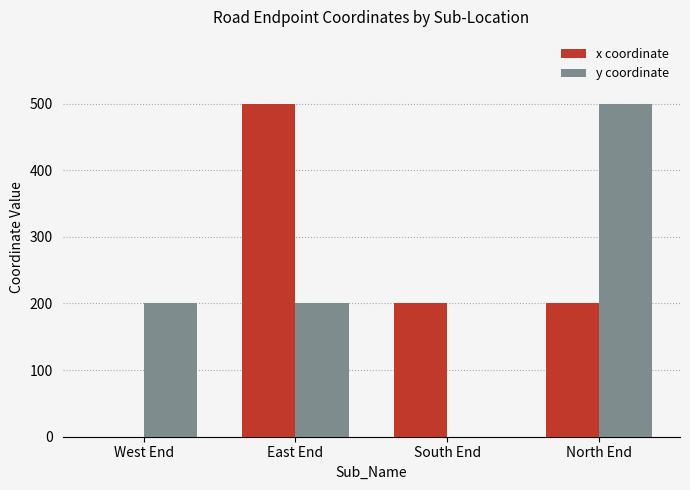

How many data points does each series have?

4